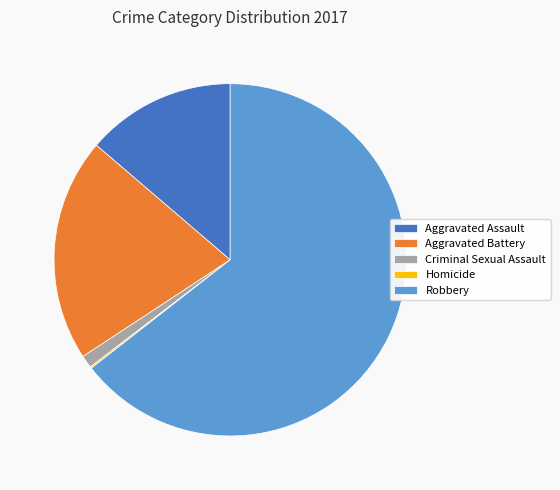

Which has a higher value, Aggravated Assault or Criminal Sexual Assault?

Aggravated Assault